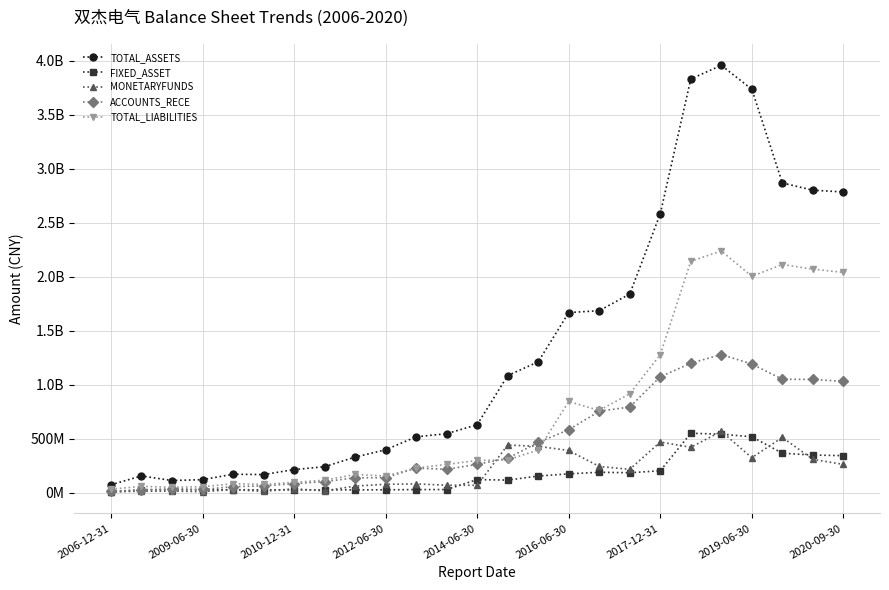

Does the chart have visible grid lines?

Yes